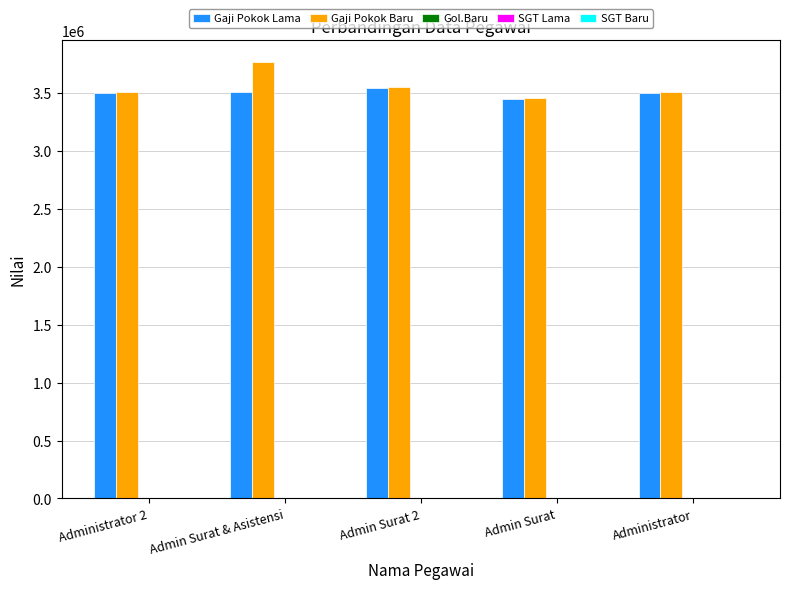

Which label corresponds to the largest value in the chart?

Admin Surat & Asistensi